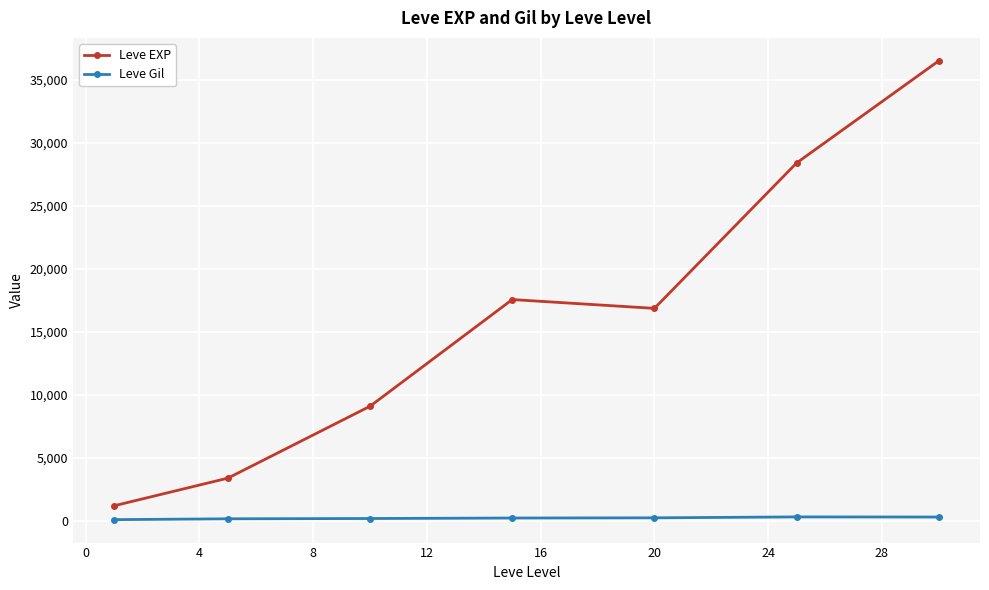

Which series has the largest range (max minus min)?

Leve EXP